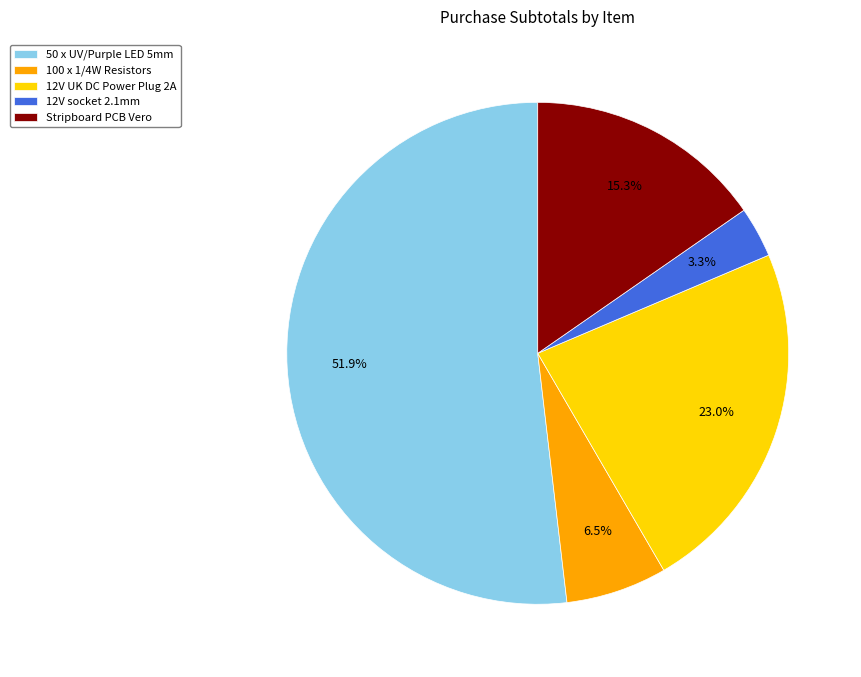

Combined, do 12V UK DC Power Plug 2A and Stripboard PCB Vero account for over 50%?

No